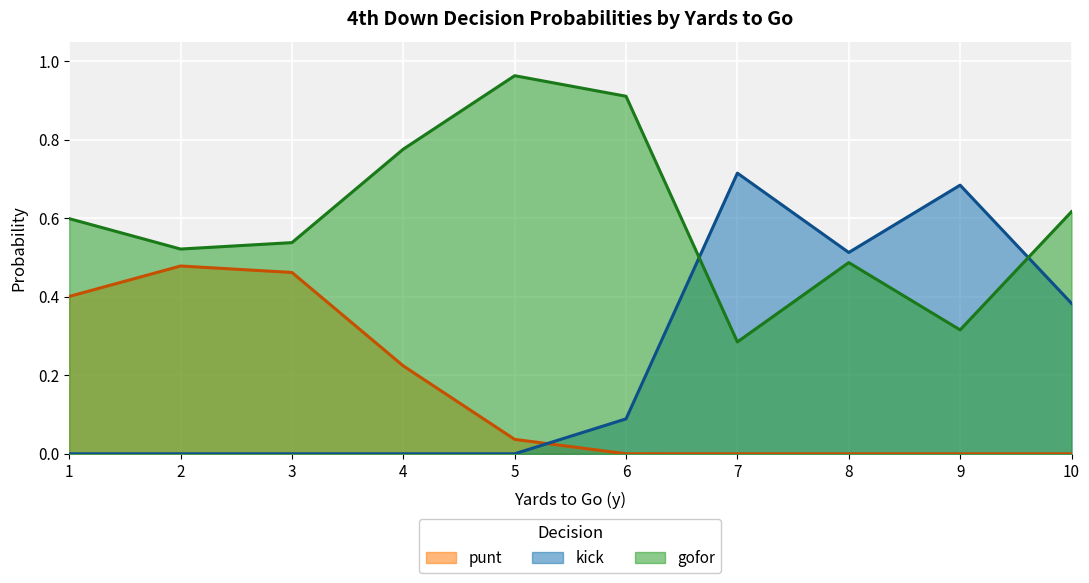

At 23, list the series in order from smallest to largest.

punt, kick, gofor